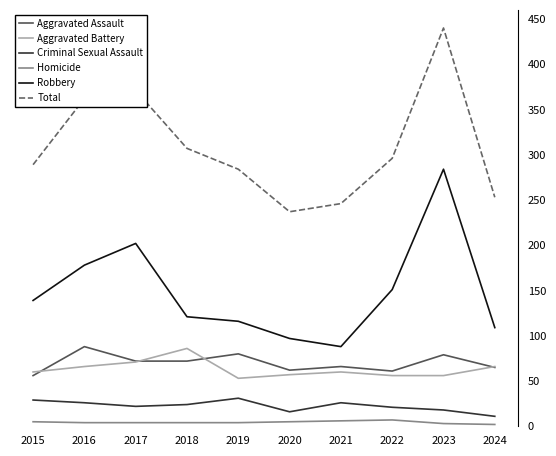

The value of Total at 2023 is 697. True or false?

False